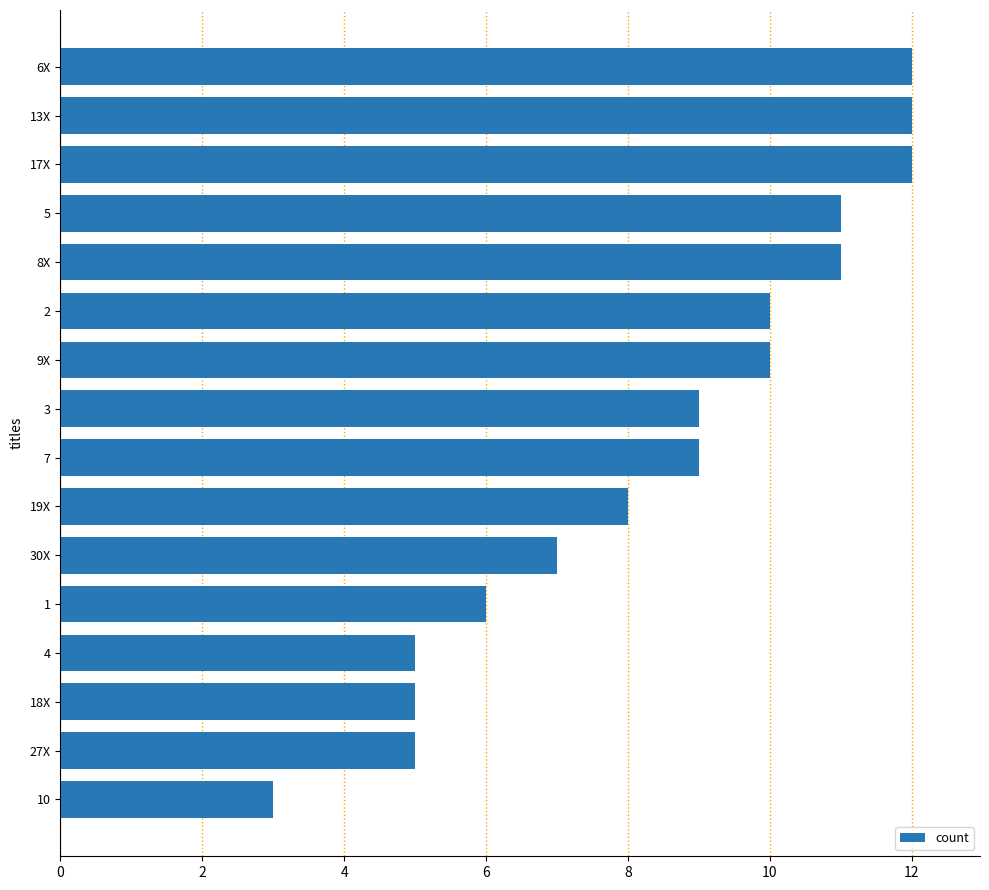

Reading top to bottom, what are all the values shown in this chart?

6X=12	13X=12	17X=12	5=11	8X=11	2=10	9X=10	3=9	7=9	19X=8	30X=7	1=6	4=5	18X=5	27X=5	10=3